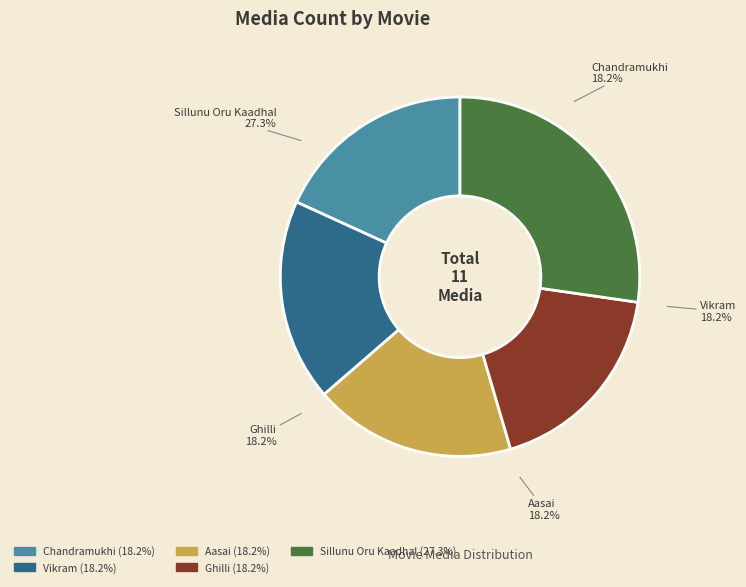

The Aasai slice represents 4% of the pie. True or false?

False